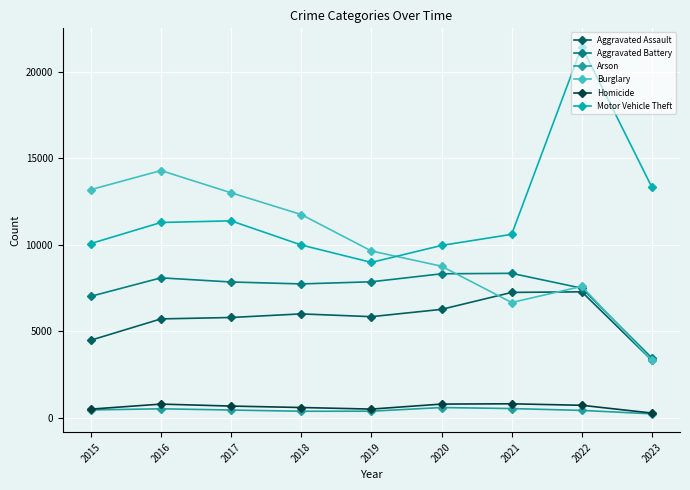

What is the highest value of the Aggravated Assault series?

7277